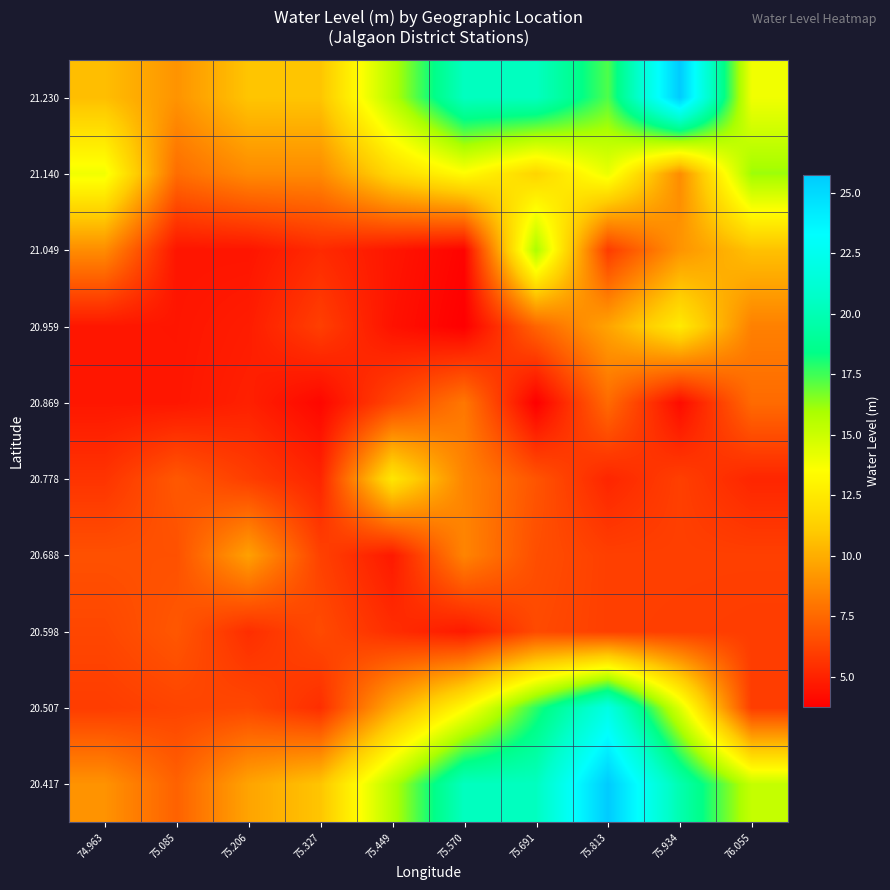

What is the spread (max minus min) of values at 75.085?

4.5